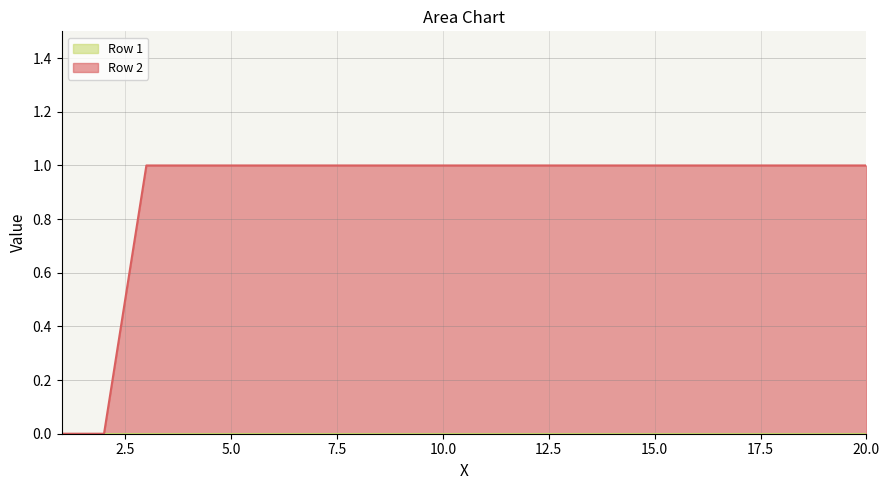

Reading left to right, extract all data points from this chart.

0	0	1	1	1	1	1	1	1	1	1	1	1	1	1	1	1	1	1	1